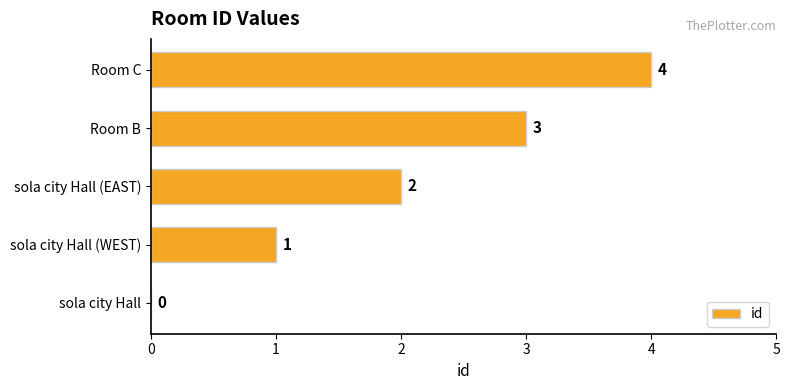

How many categories are shown in the chart?

5